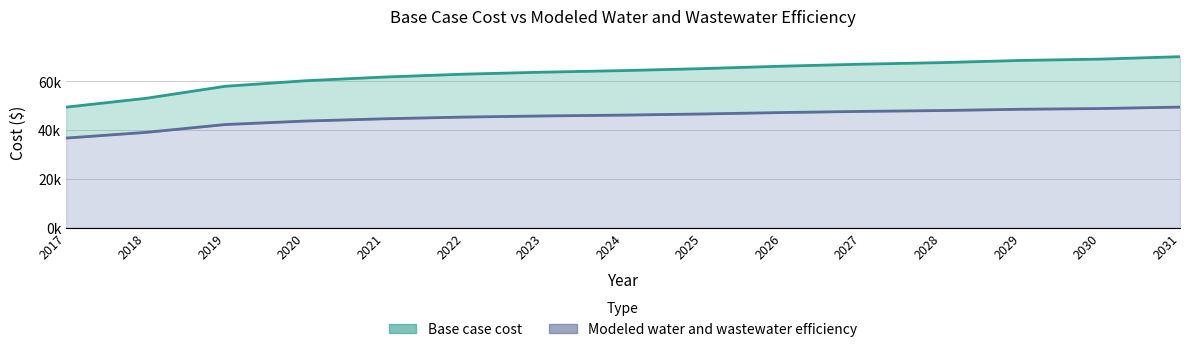

Read the Base case cost value at 2021.

61769.7